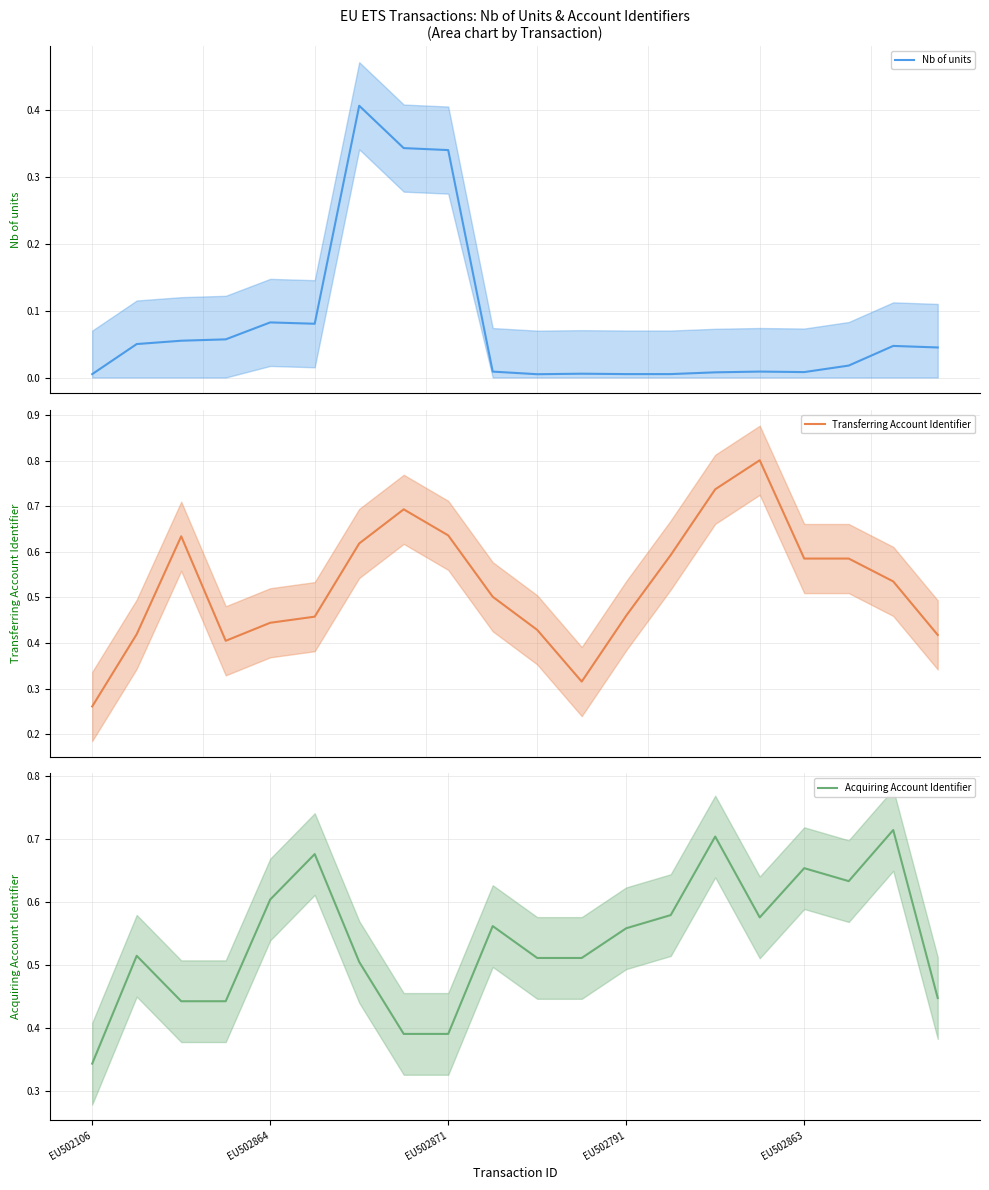

True or false: Nb of units and Acquiring Account Identifier intersect in this chart.

False